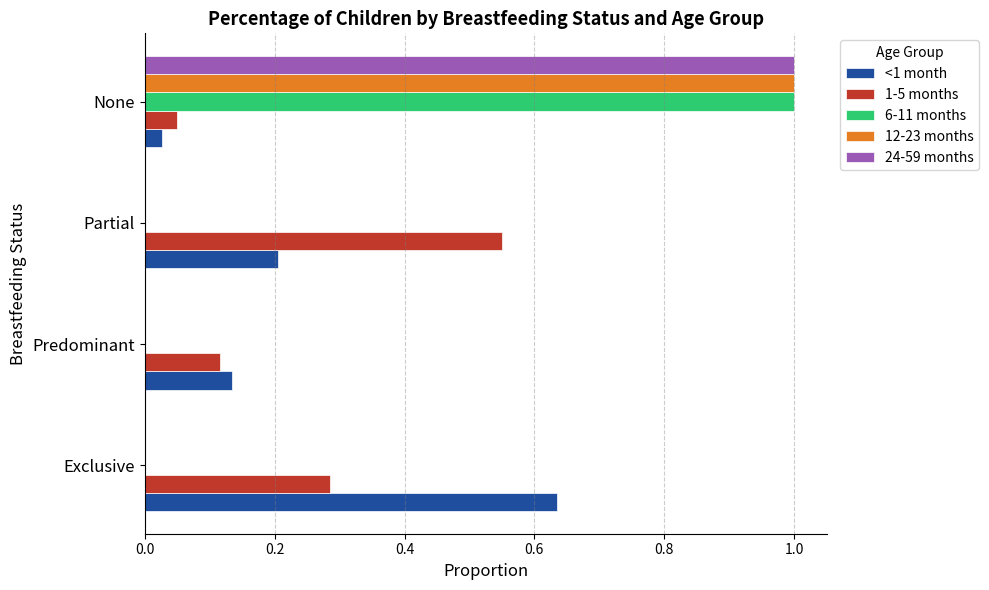

Is it true that <1 month equals 0.0 at Predominant?

False